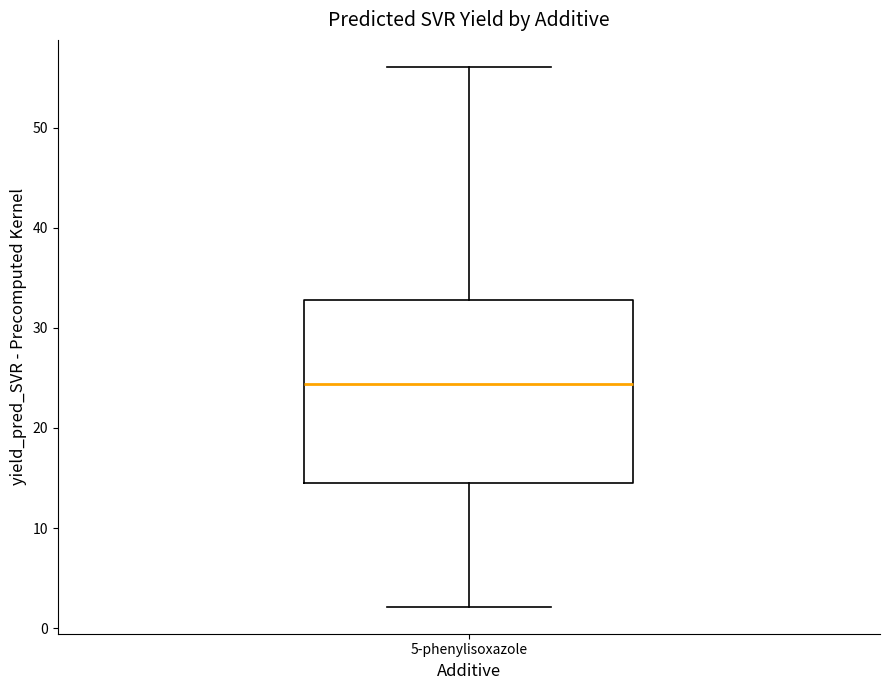

Transcribe this box plot: give where the median line is, the range the box spans, and where the two whiskers end, as read against the y-axis. The values are not printed on the chart, so give them approximately, as read against the axis.

median 24, box 14 to 33, whiskers 2 to 56